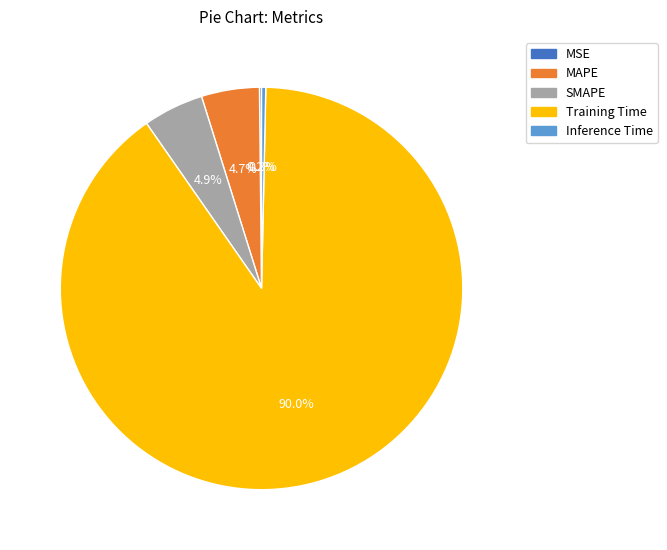

What percentage is the Training Time slice, to the nearest percent?

90%